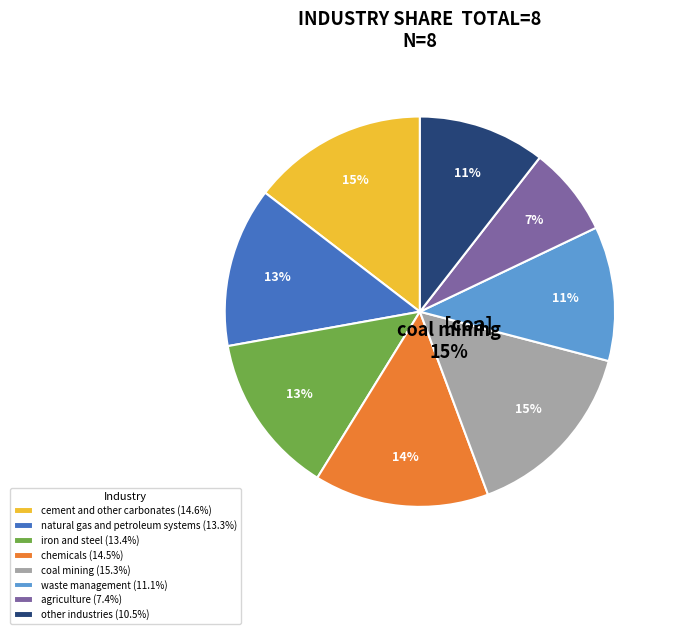

How many slices are in this pie chart?

8